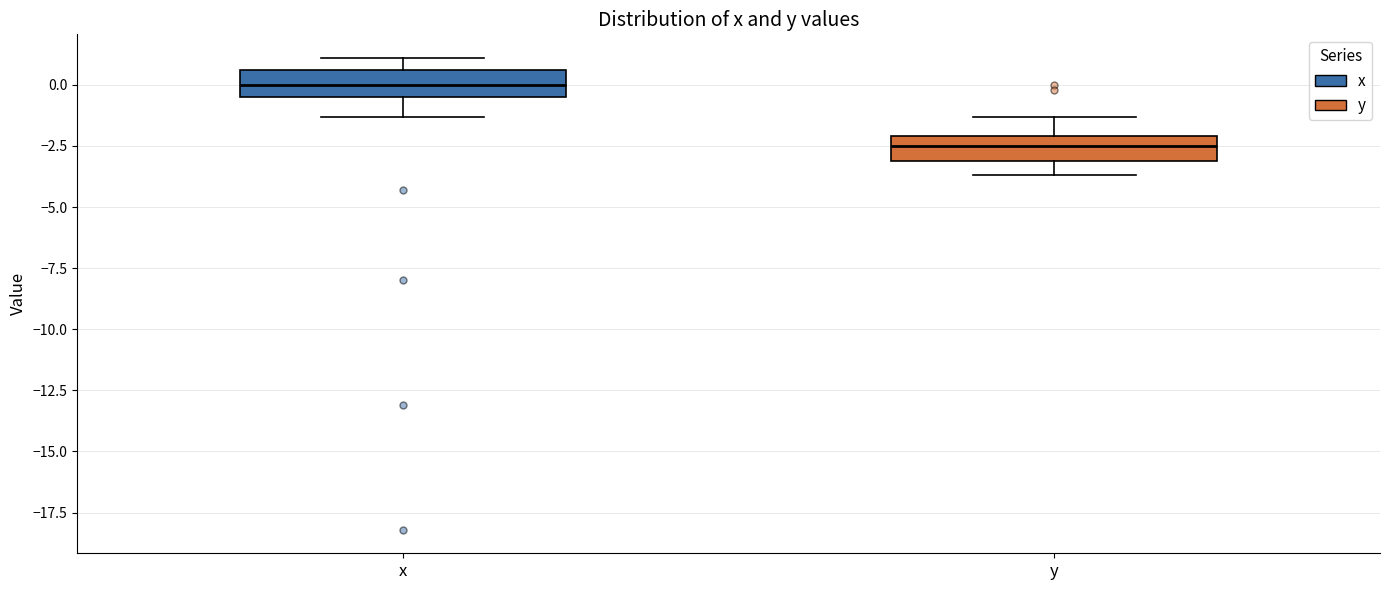

Reading left to right, transcribe this box plot: for each box, give where its median line is, the range the box spans, and where its two whiskers end, as read against the y-axis. The values are not printed on the chart, so give them approximately, as read against the axis.

x: median 0.0, box -0.5 to 0.5, whiskers -1.5 to 1.0
y: median -2.5, box -3.0 to -2.0, whiskers -3.5 to -1.5